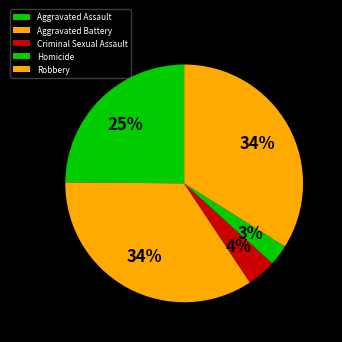

How many segments does this pie chart have?

5